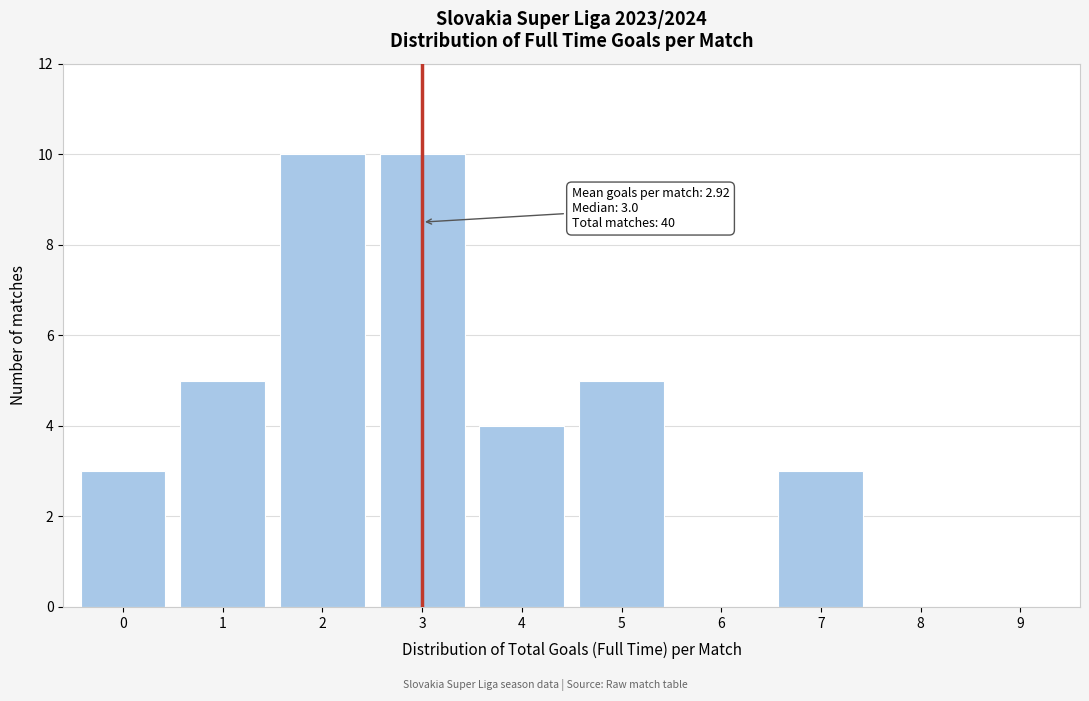

Reading left to right, extract all data points from this chart.

0=3	1=5	2=10	3=10	4=4	5=5	6=0	7=3	8=0	9=0